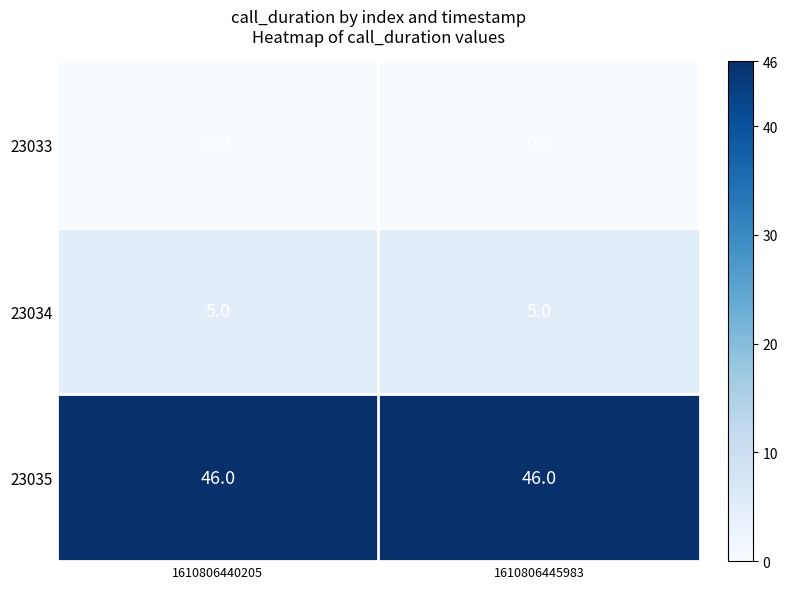

Is it true that 23035 equals 46 at 1610806445983?

True